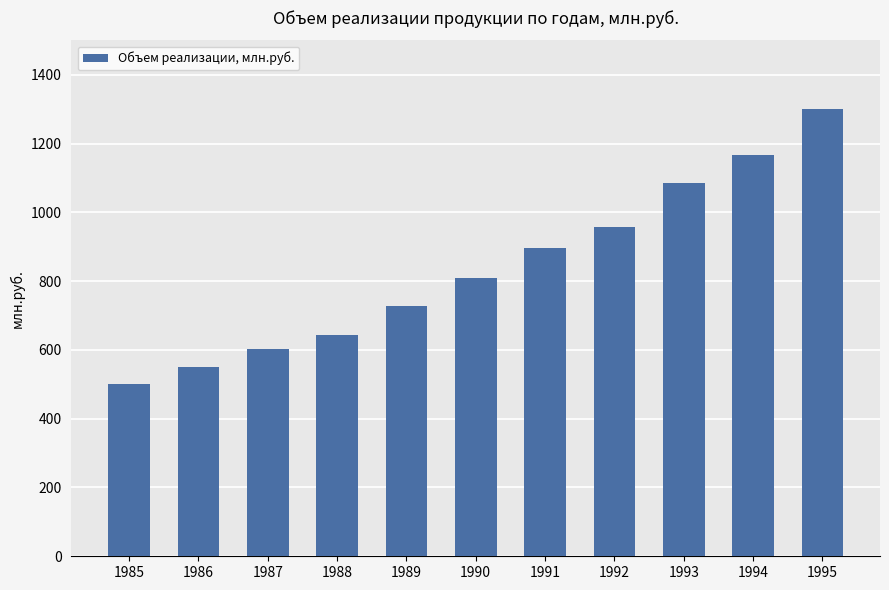

Are the bars grouped side by side (vs. stacked)?

No